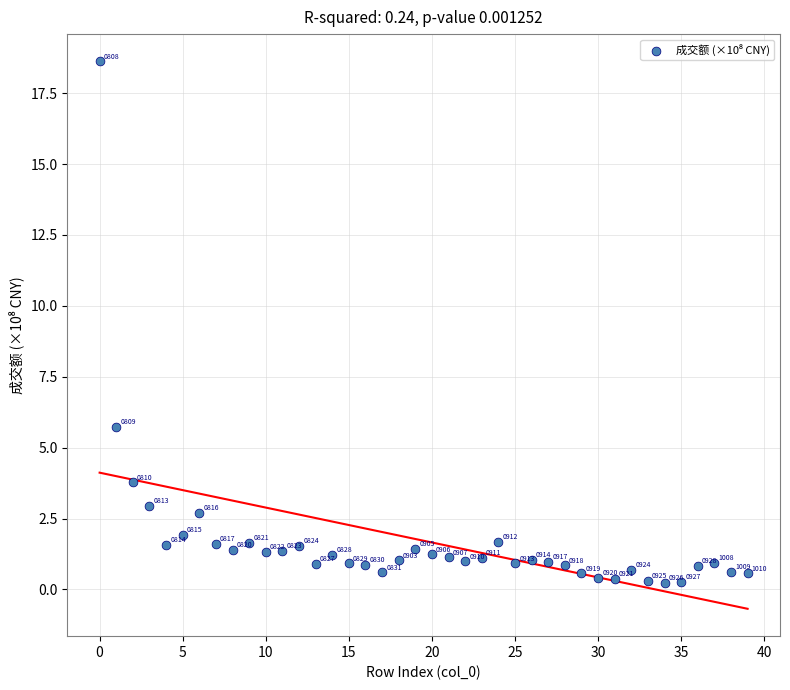

What is the range of Y values (max minus min)?

18.4